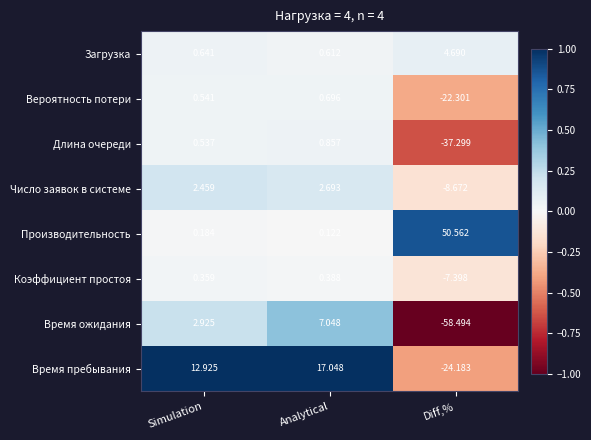

At which label does Время ожидания first exceed 2?

Simulation